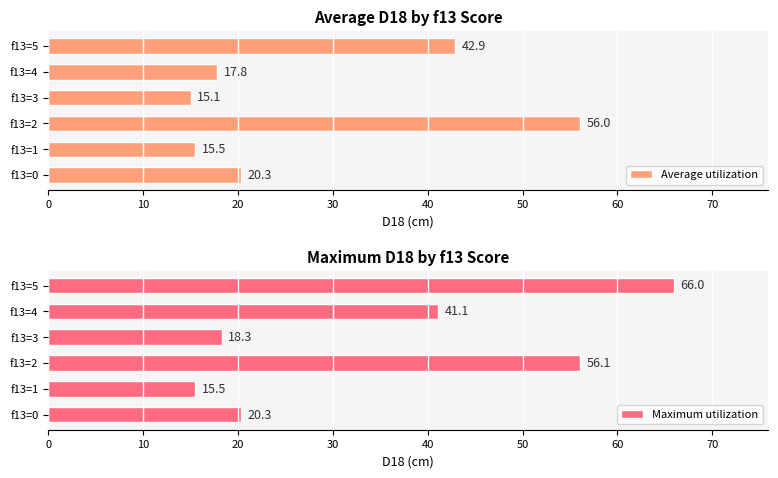

True or false: Average utilization has a value of 56.0 at f13=2.

True